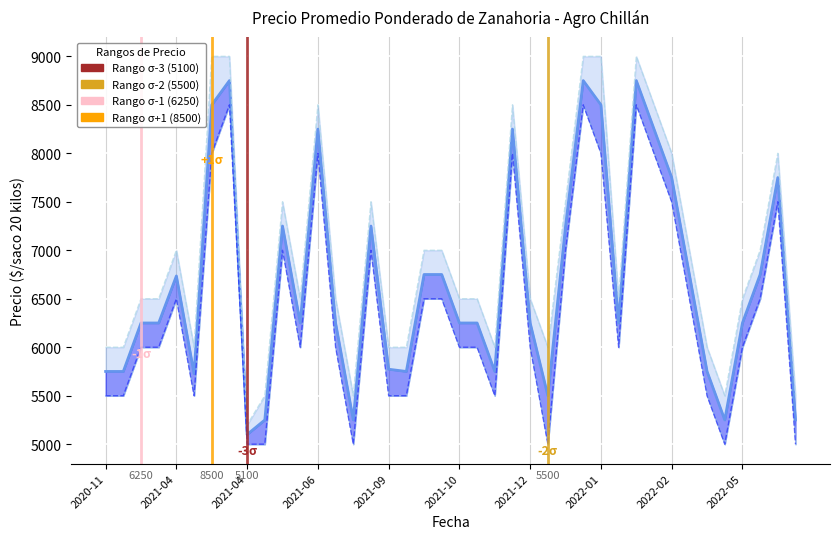

Which series changed the most between 2020-11 and 2022-05?

Precio promedio ponderado